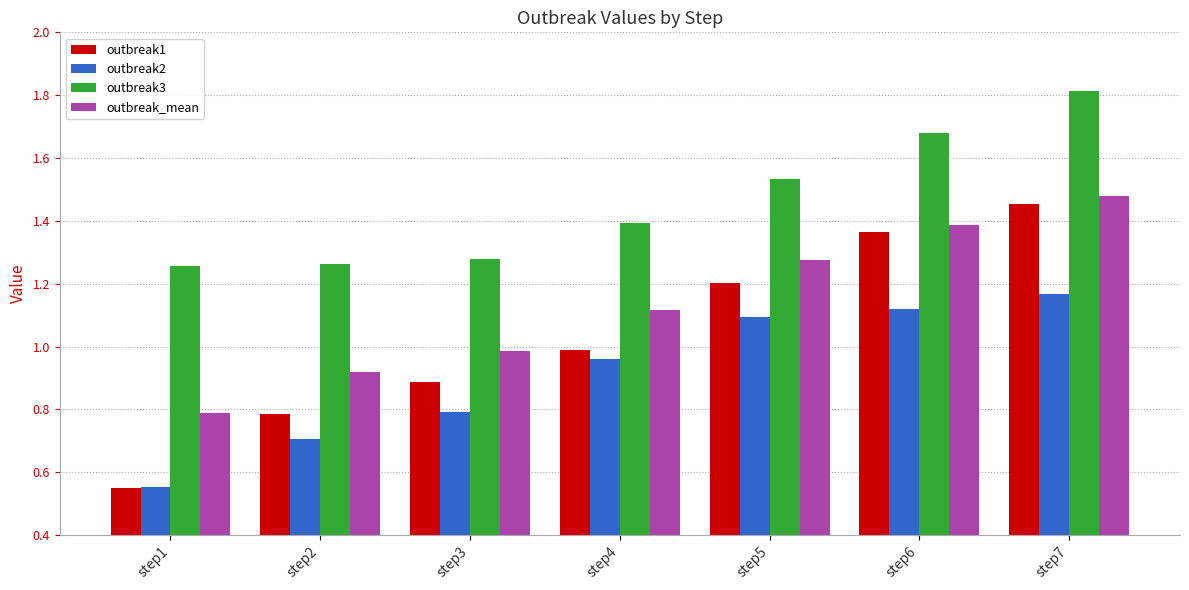

List the series in order of their overall mean, highest first.

outbreak3, outbreak_mean, outbreak1, outbreak2